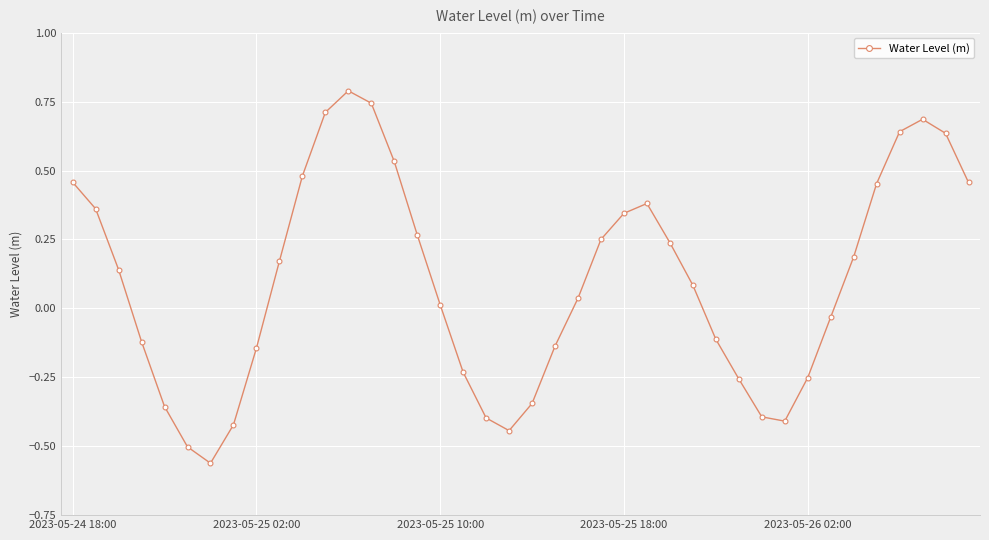

How many points are lower than both their immediate neighbors (excluding endpoints)?

3